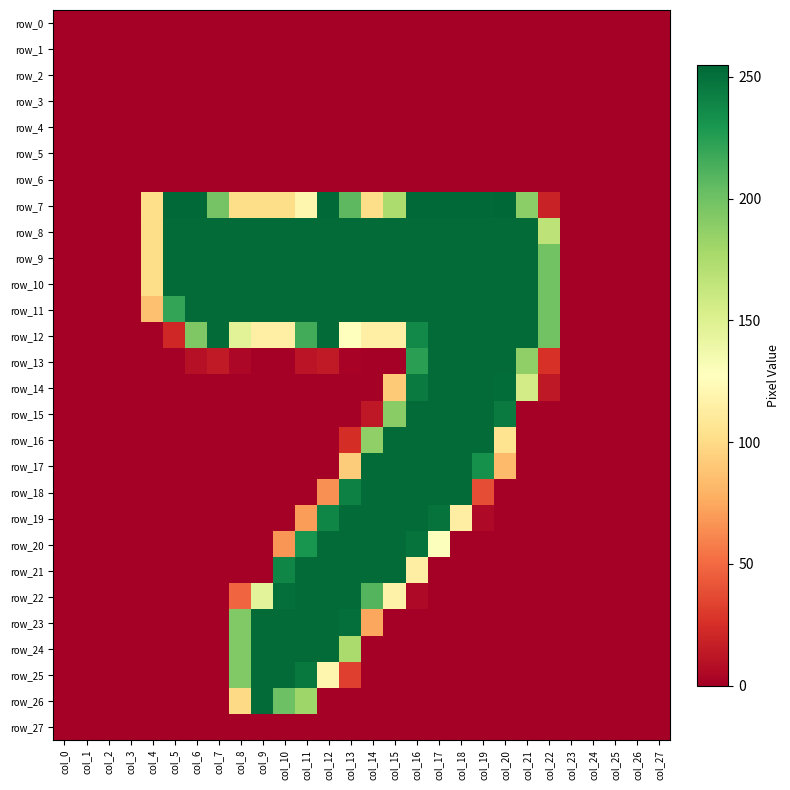

At how many categories does at least one series exceed 57?

19